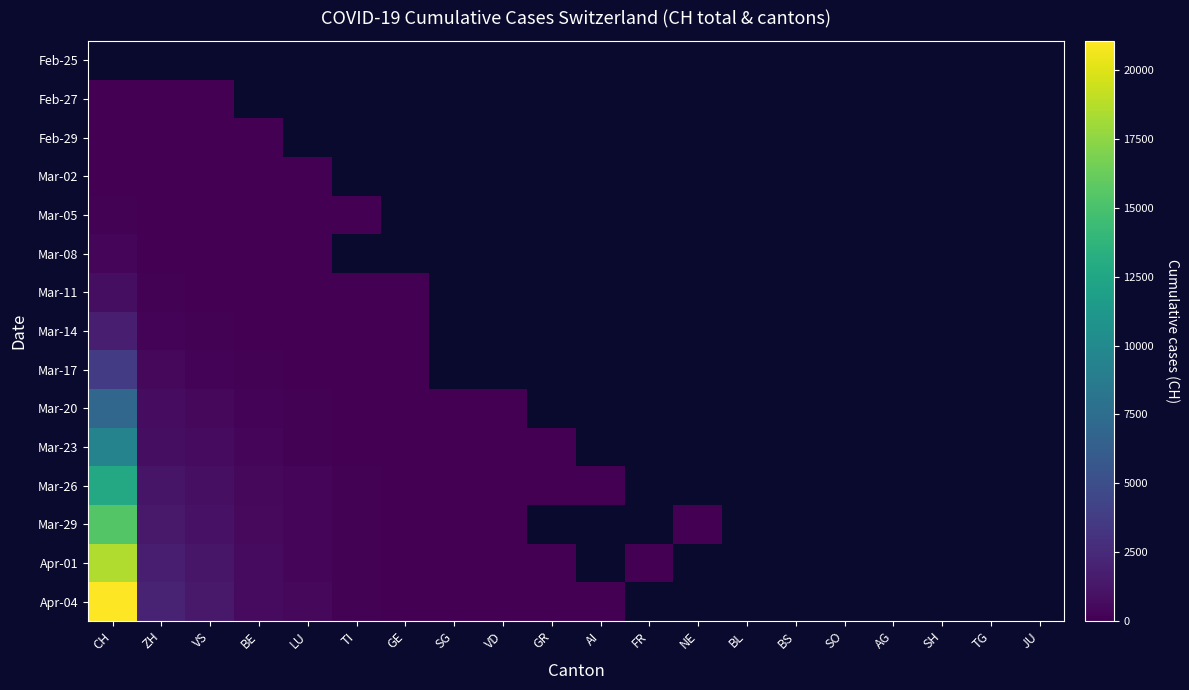

Is the value of Mar-17 at SH greater than the value of Mar-23 at CH?

No